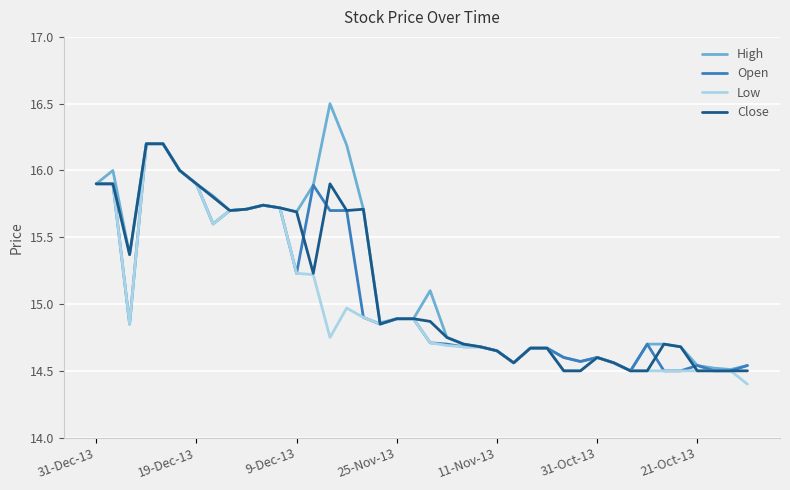

What is the minimum value shown in the chart?

14.4